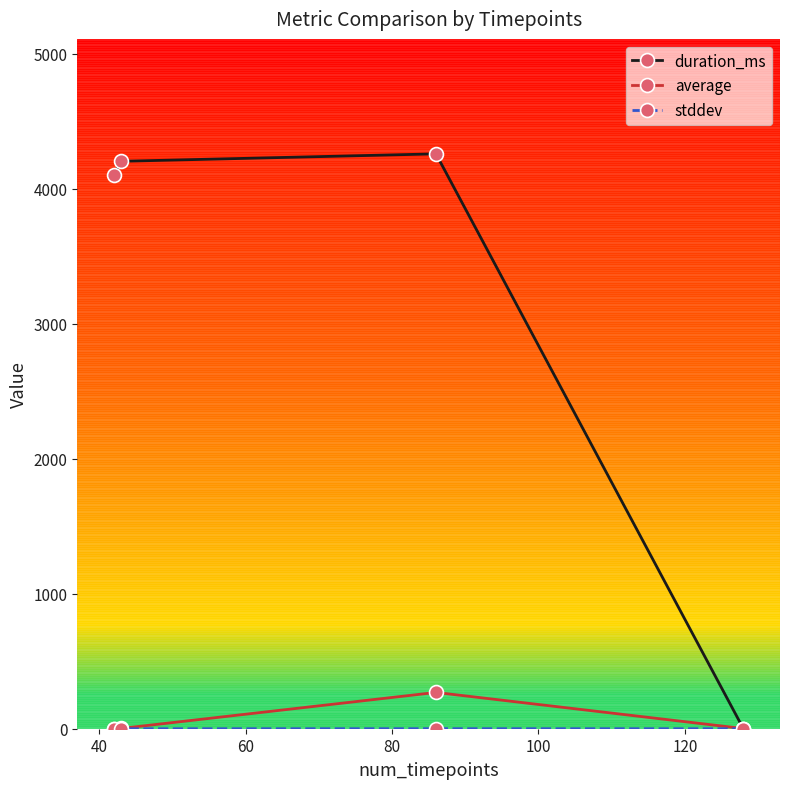

Which series has the largest total across all categories?

duration_ms